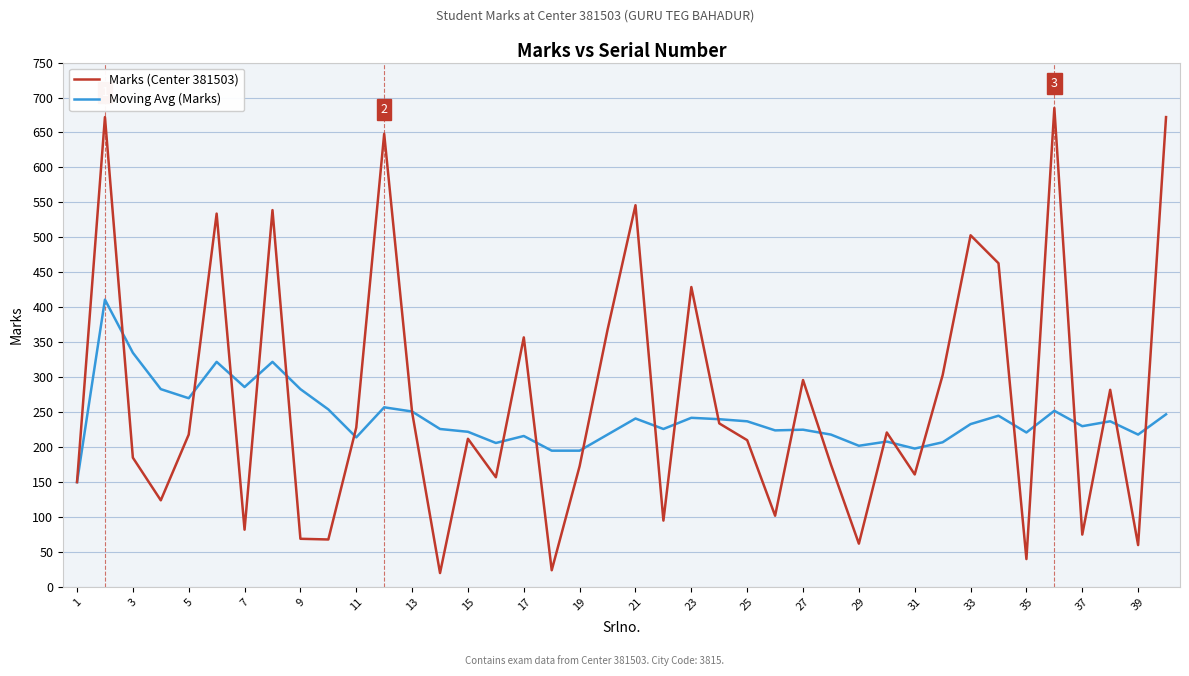

What is the maximum value shown in the chart?

685